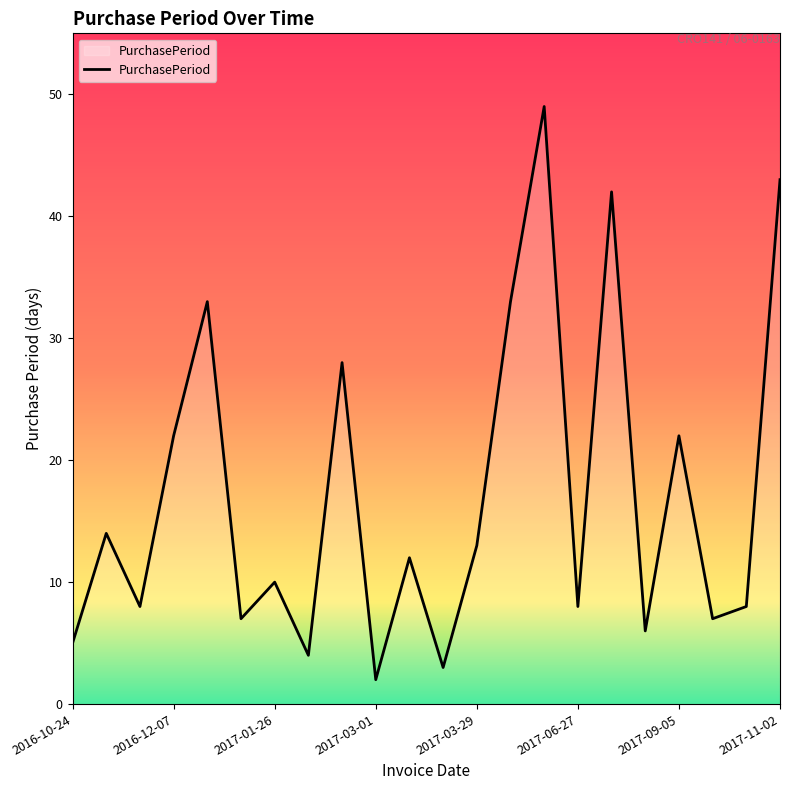

What is the greatest value displayed?

49